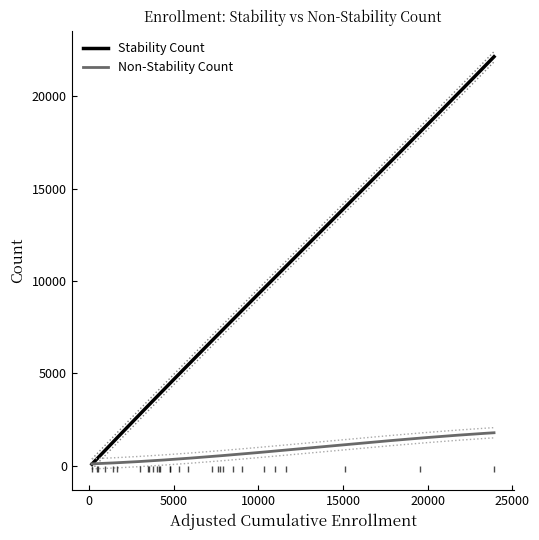

Where is Stability Count nearest to the value 11157?

11643